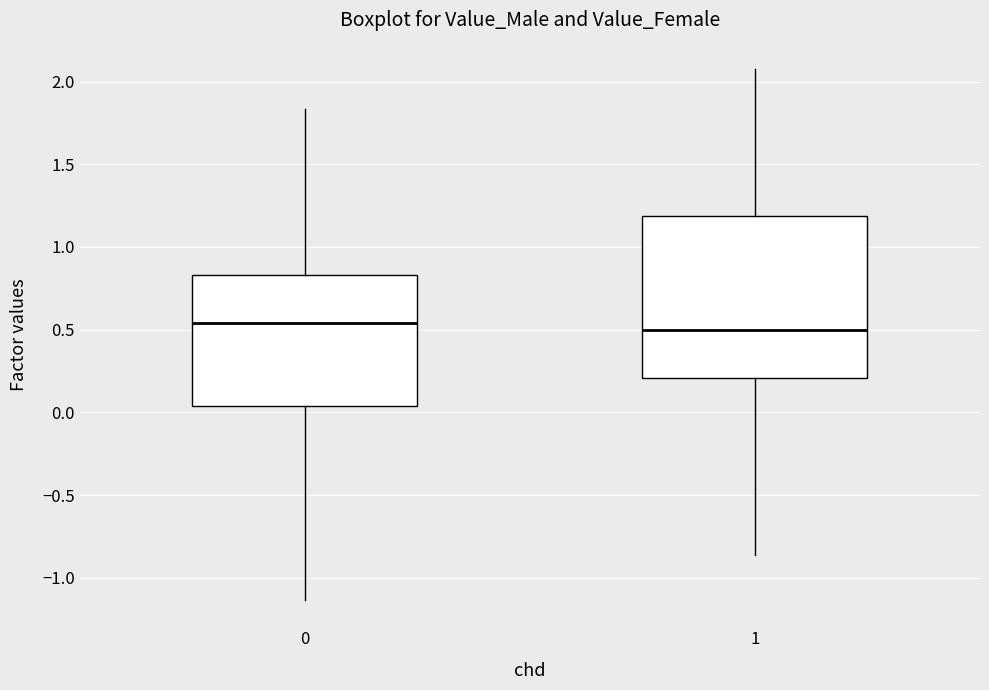

Comparing the boxes themselves (not the whiskers), which one is the tallest?

1